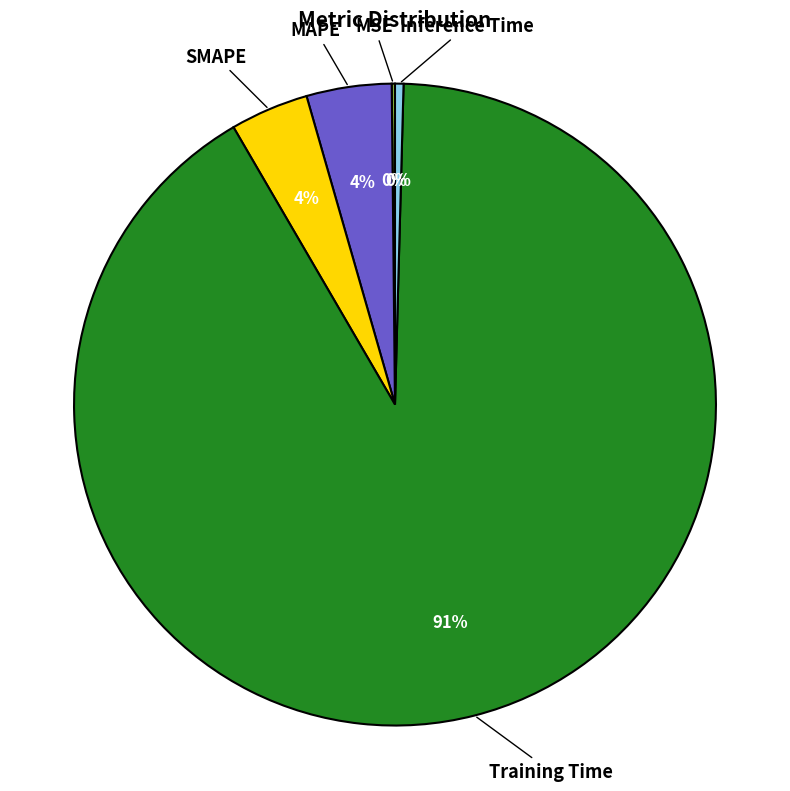

To the nearest percent, what is the average slice percentage?

20%